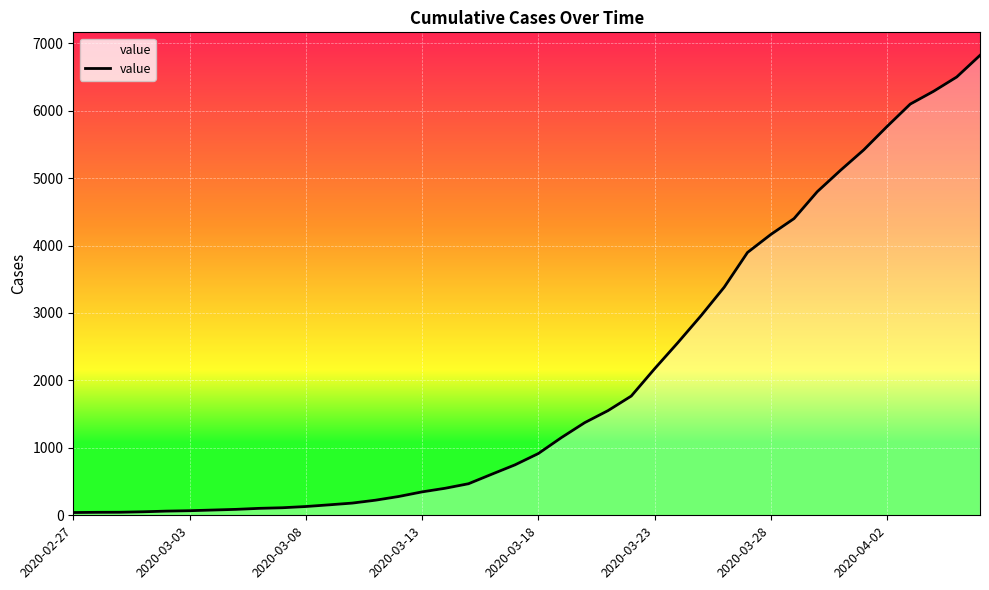

What is the greatest value displayed?

6820